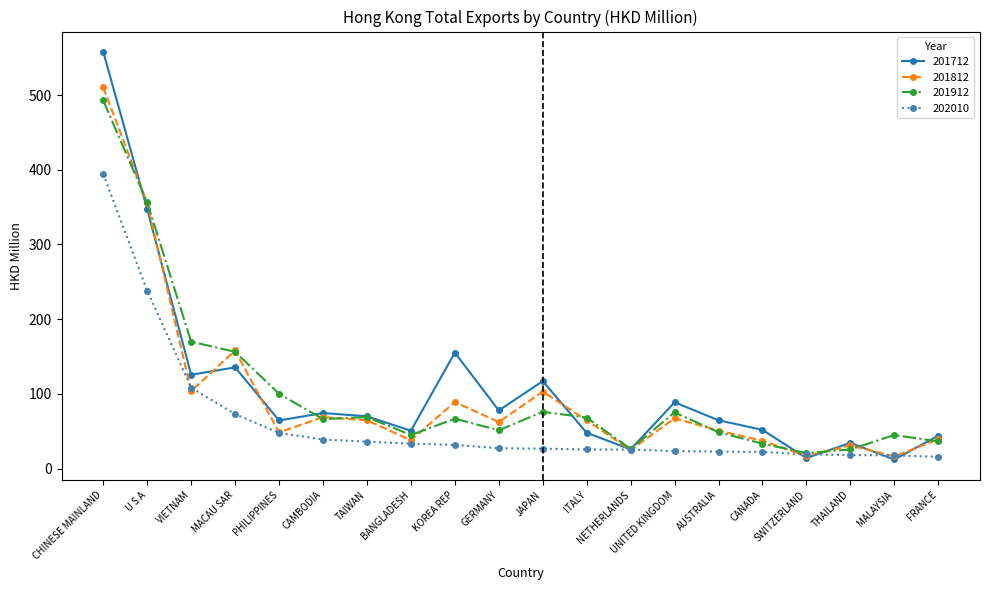

Which category has the highest value in the 201912 series?

CHINESE MAINLAND